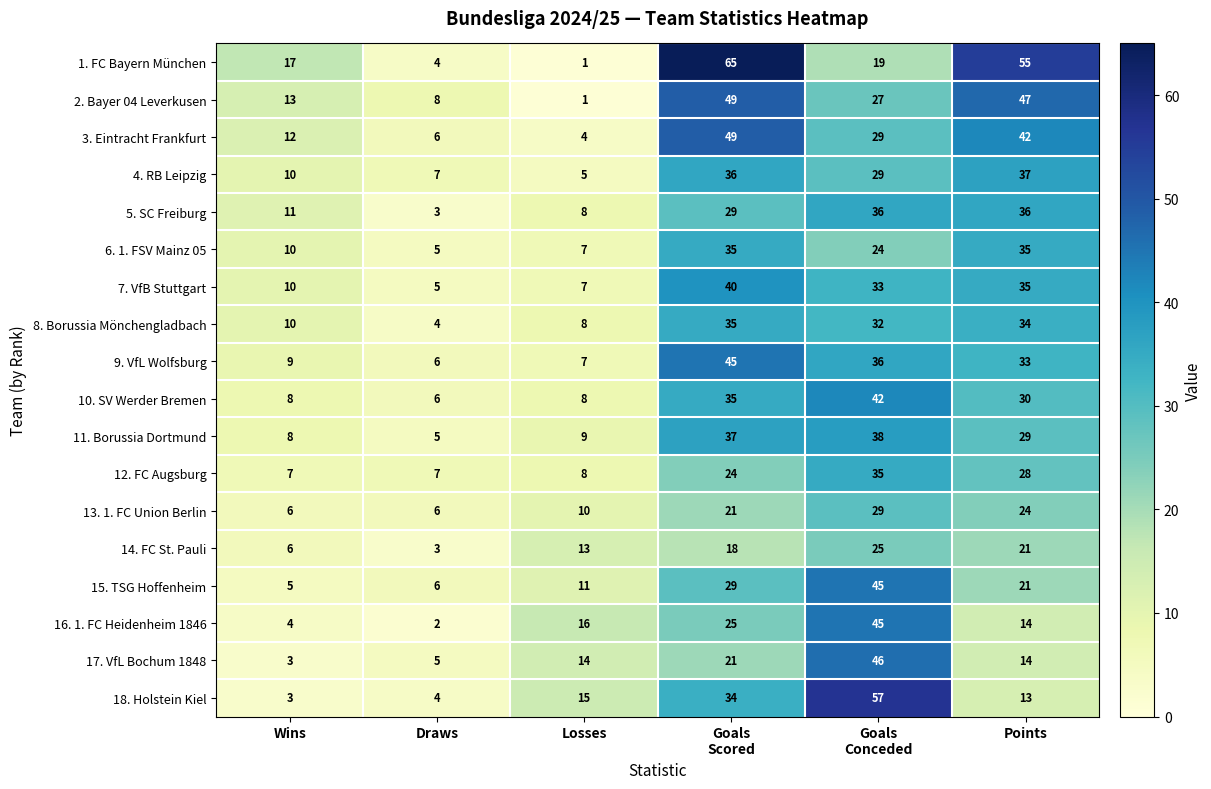

Which series has the widest spread of values?

1. FC Bayern München